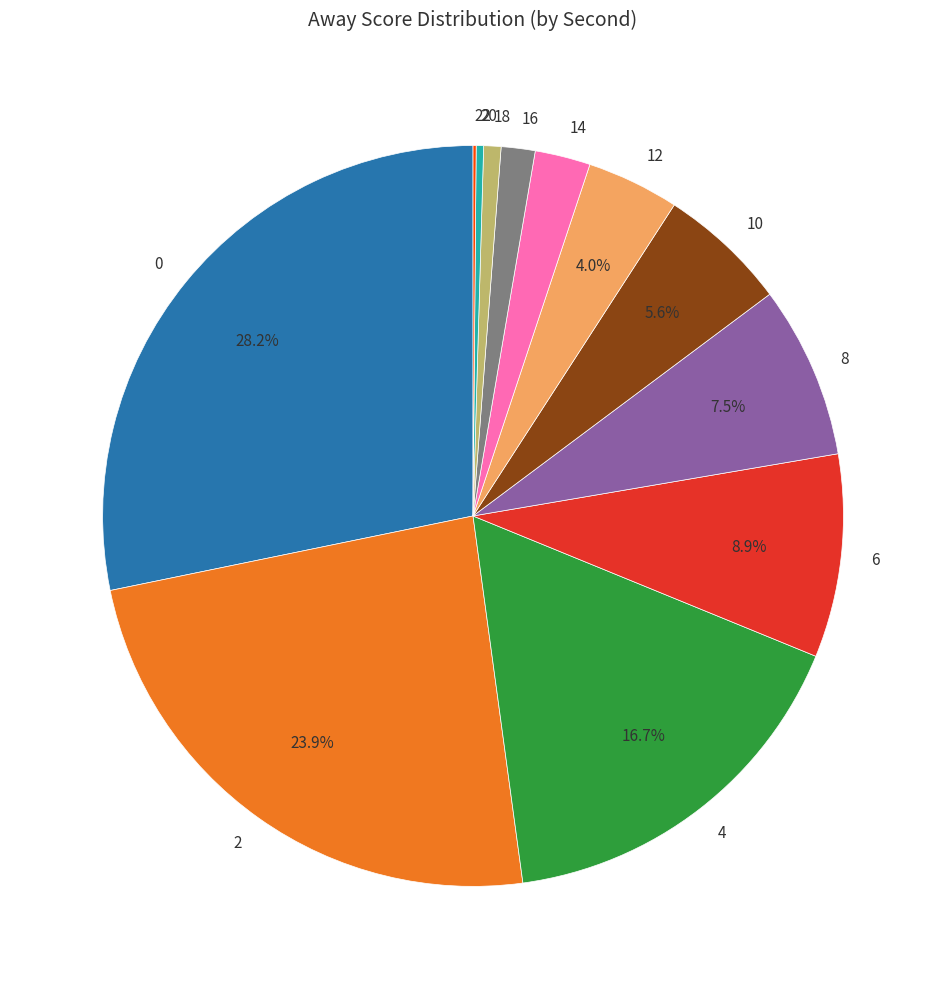

Do 12 and 4 together represent more than half of the pie?

No